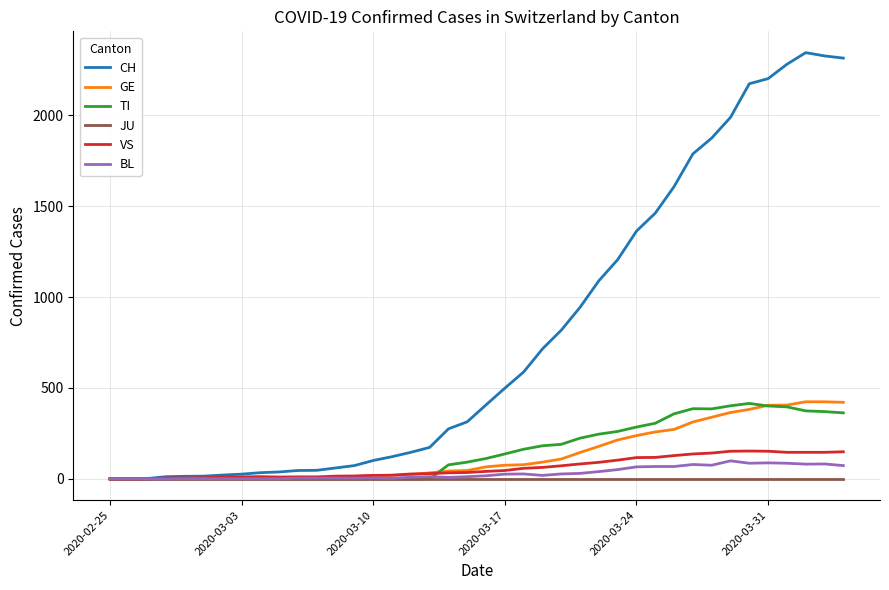

At how many categories does at least one series exceed 1052?

14